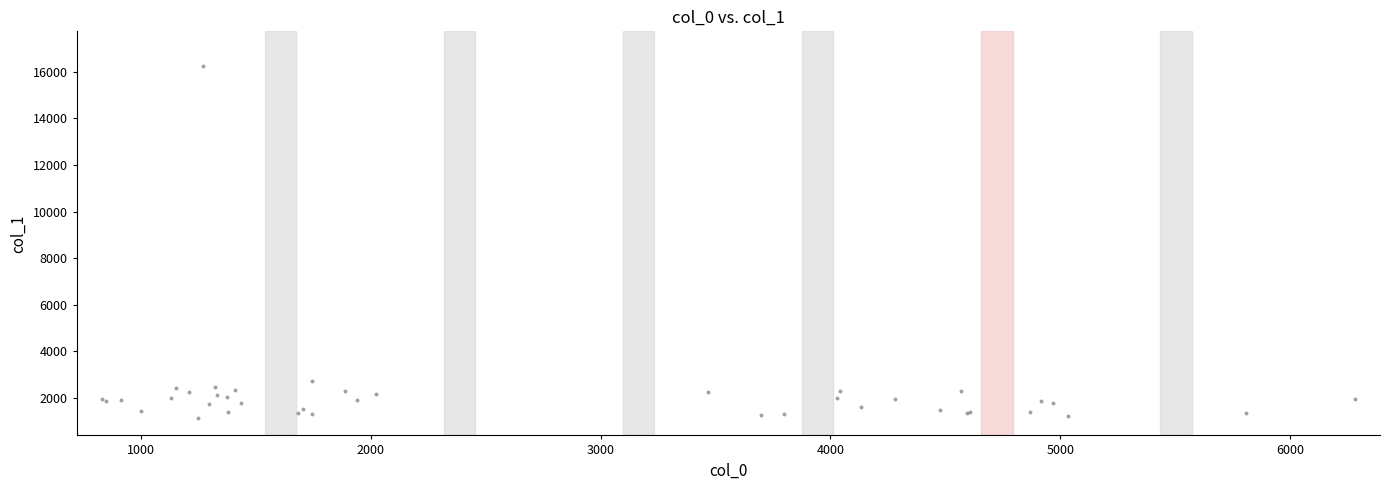

What Y value in the scatter plot is closest to 8685?

2703.3